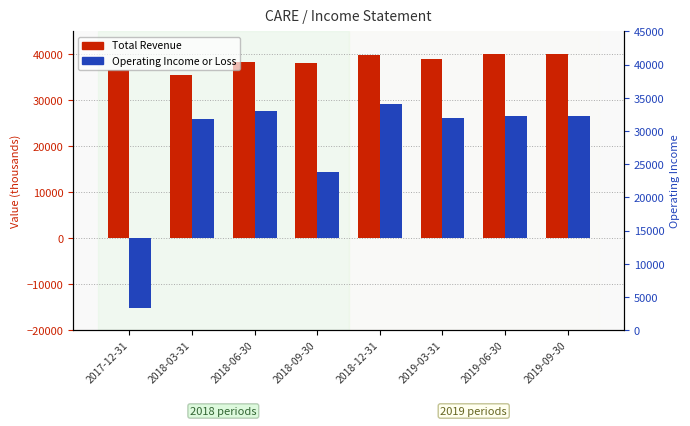

What is the spread (max minus min) of values at 2018-09-30?

23800